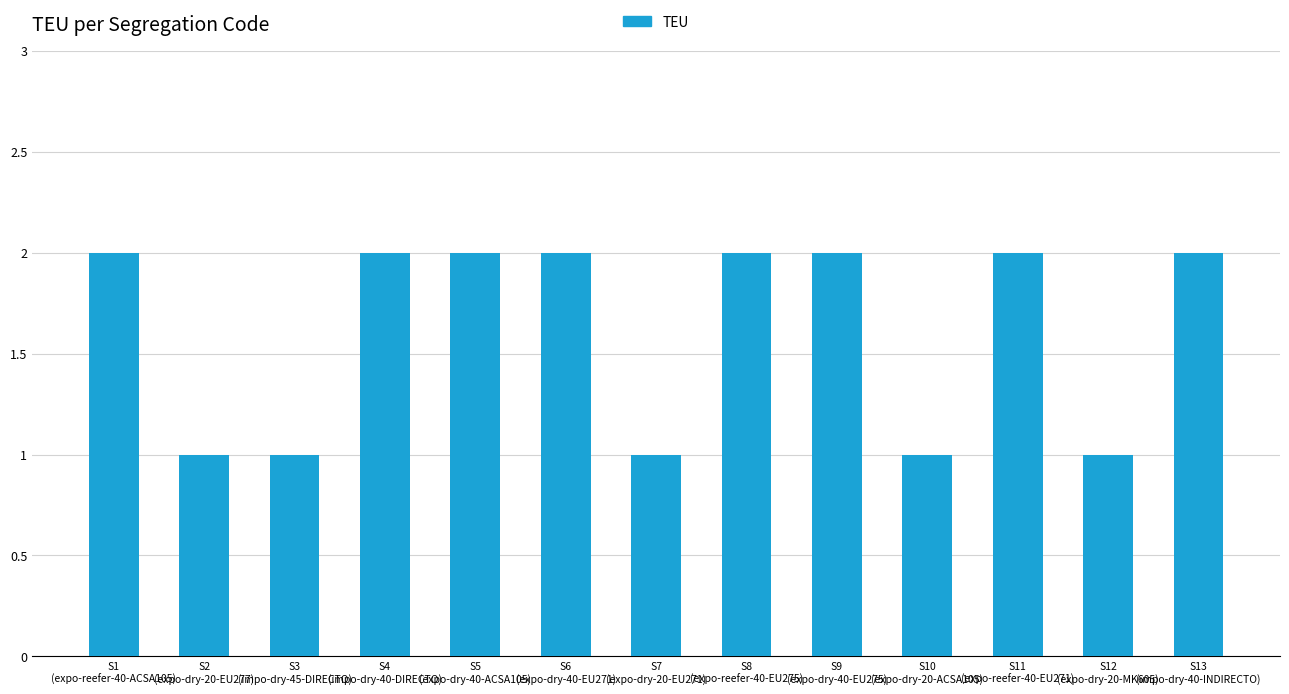

What is the value of the 10th bar from the left?

1